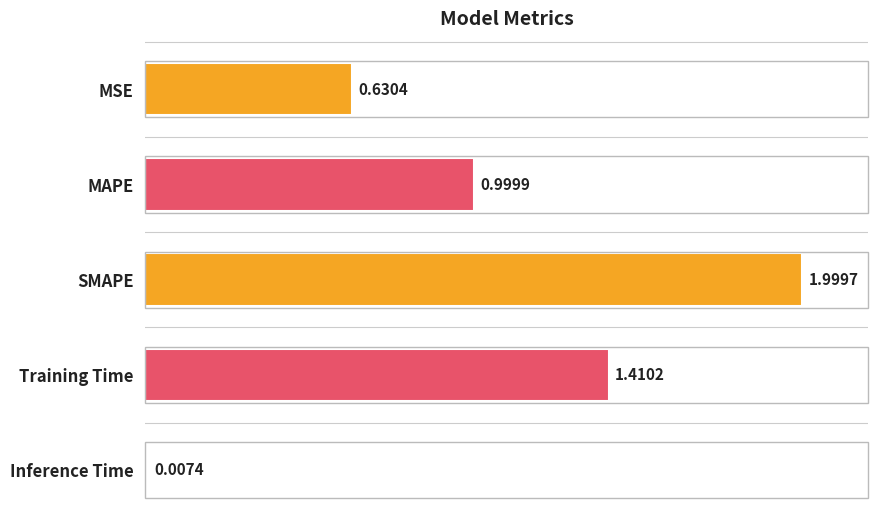

What is the label of the 2nd bar from the bottom?

Training Time